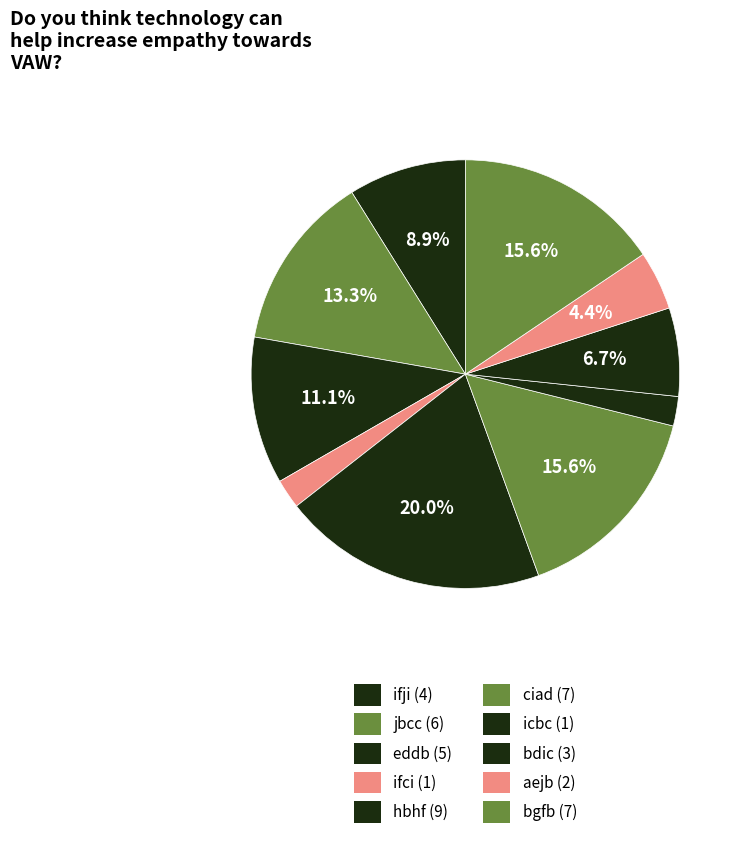

To the nearest percent, what portion does icbc represent?

2%